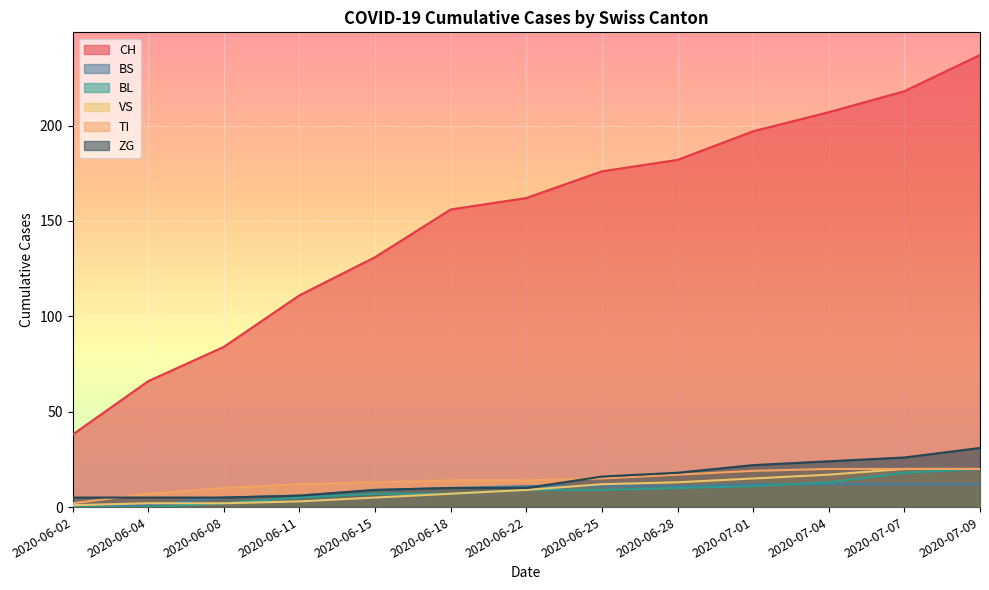

What is the difference between the ZG values at 2020-06-15 and 2020-07-09?

22